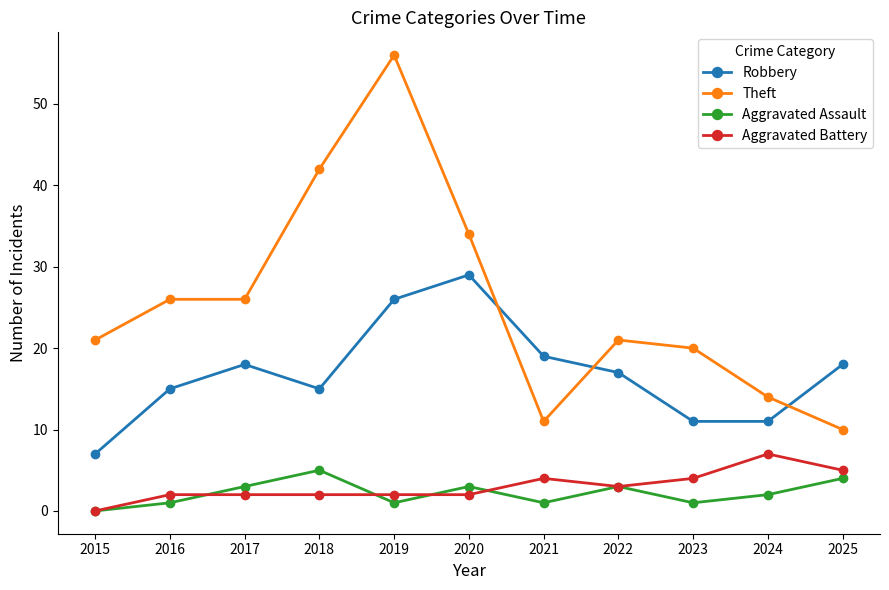

Which series has the widest spread of values?

Theft